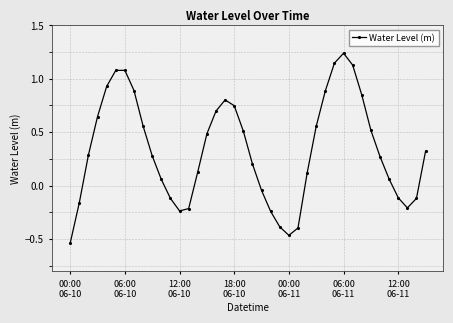

How many interior local peaks (higher than both neighbors) does the data have?

3